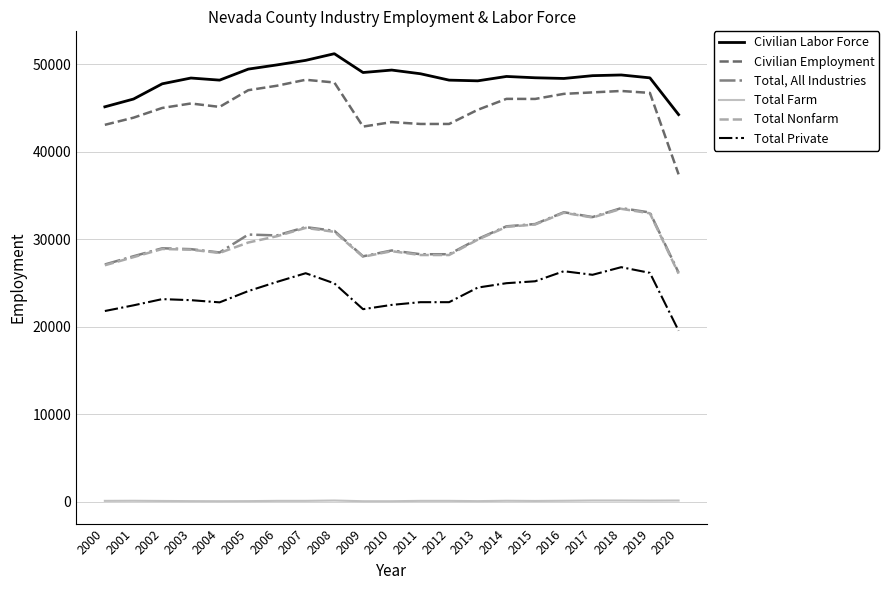

True or false: Civilian Employment has a value of 46780 at 2017.

True